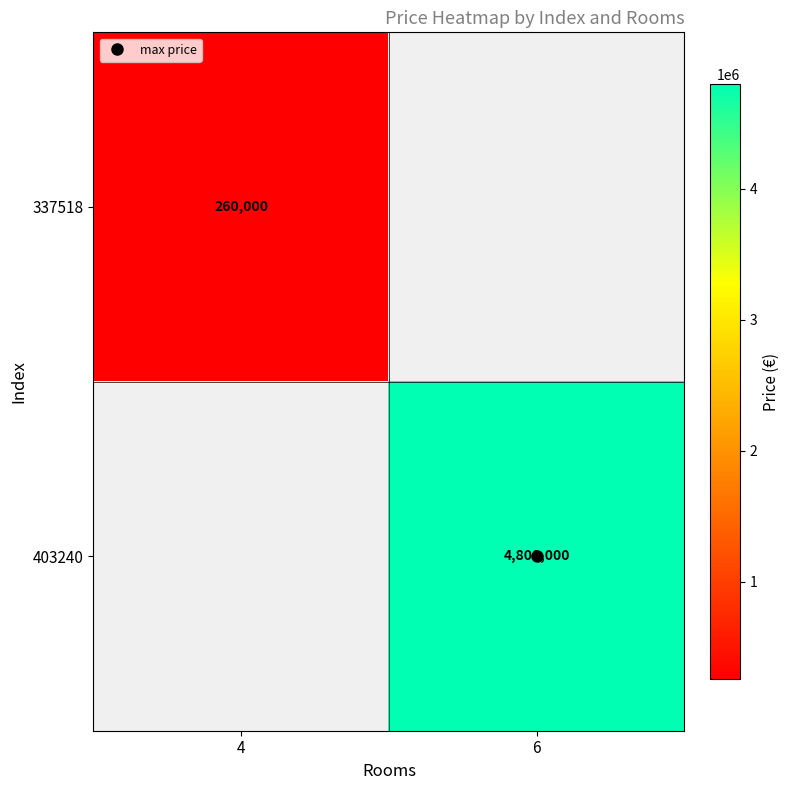

What is the total value across all series at 6?

4800000